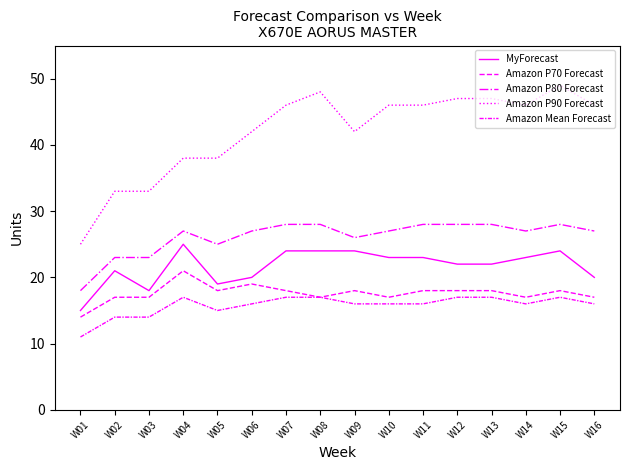

Which has a higher value, W13 or W07?

W07